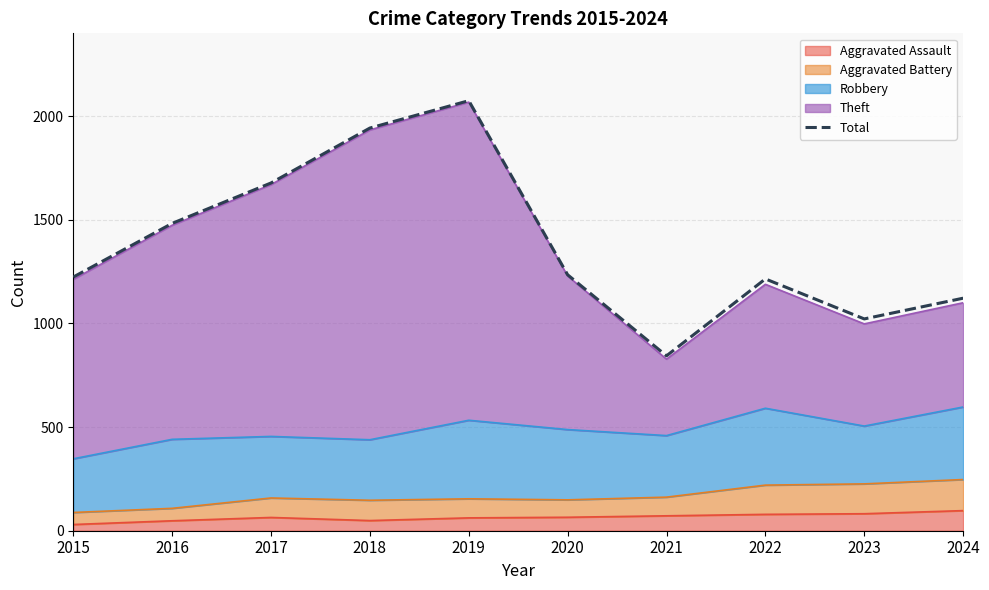

Reading left to right, what are all the values shown in this chart?

2015=1224	2016=1483	2017=1678	2018=1943	2019=2075	2020=1235	2021=844	2022=1215	2023=1022	2024=1122